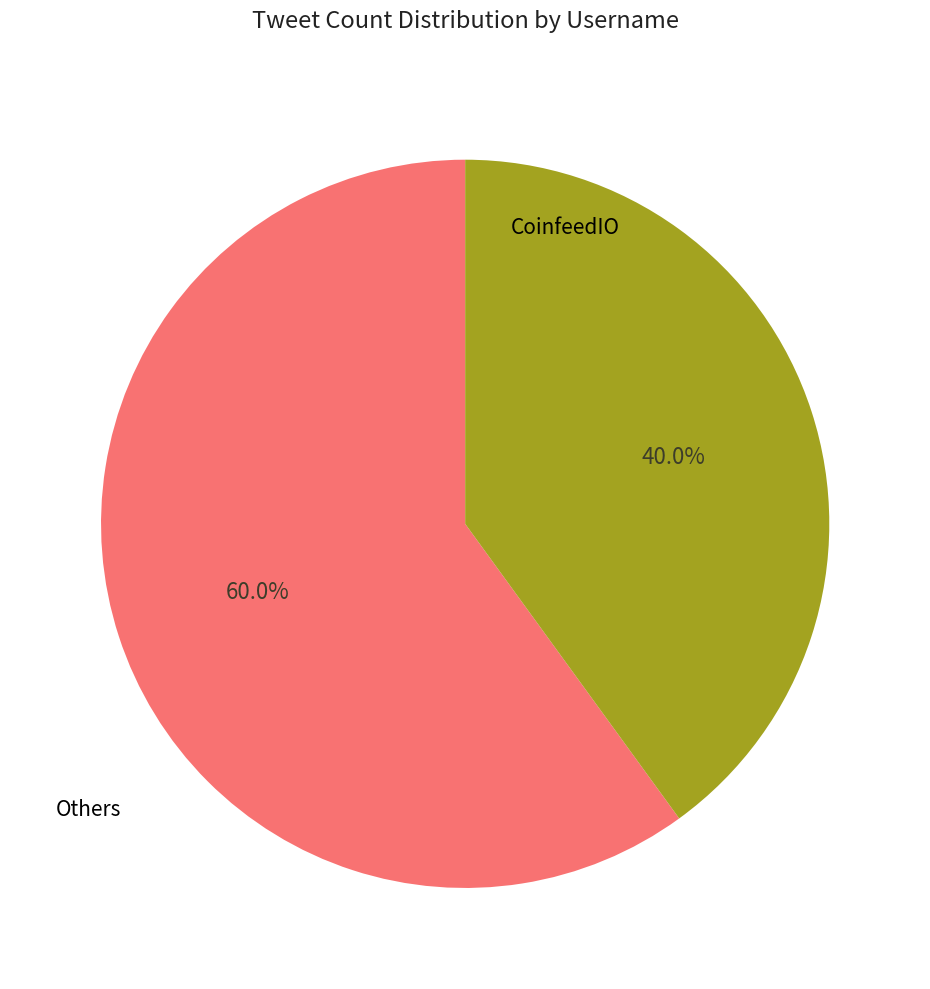

To the nearest percent, what is the average slice percentage?

50%